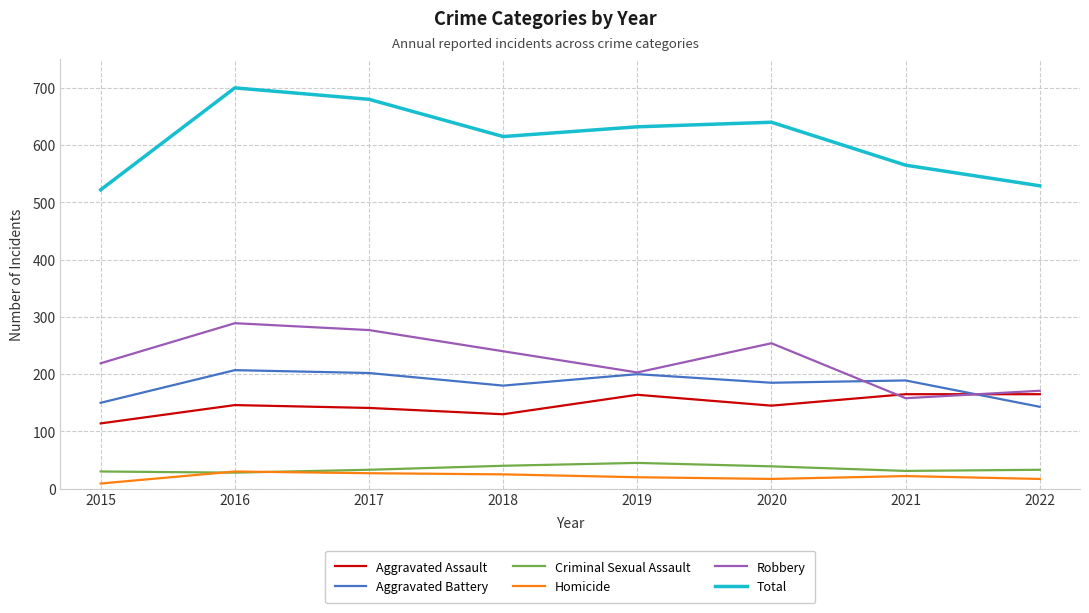

True or false: Aggravated Assault and Aggravated Battery cross at least once.

True